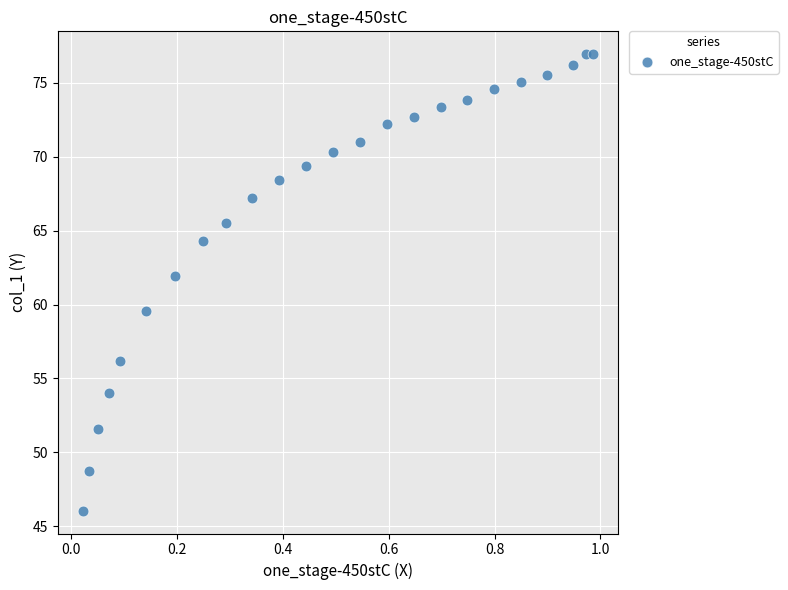

What Y value in the scatter plot is closest to 61?

61.9